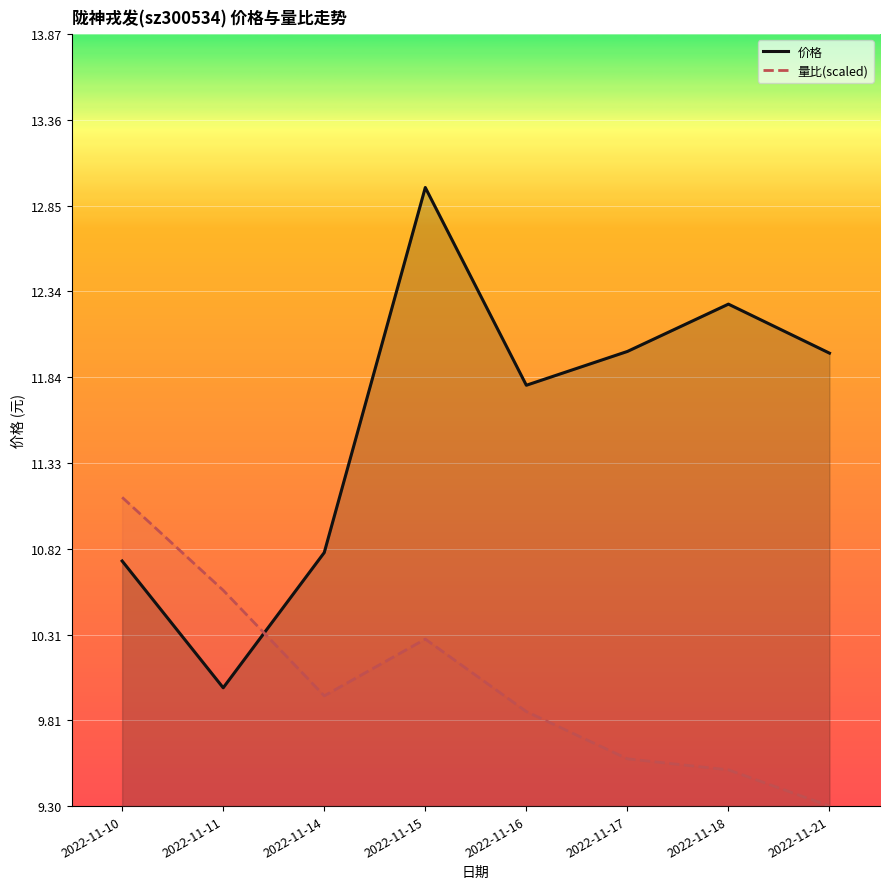

How many data points does each series have?

8